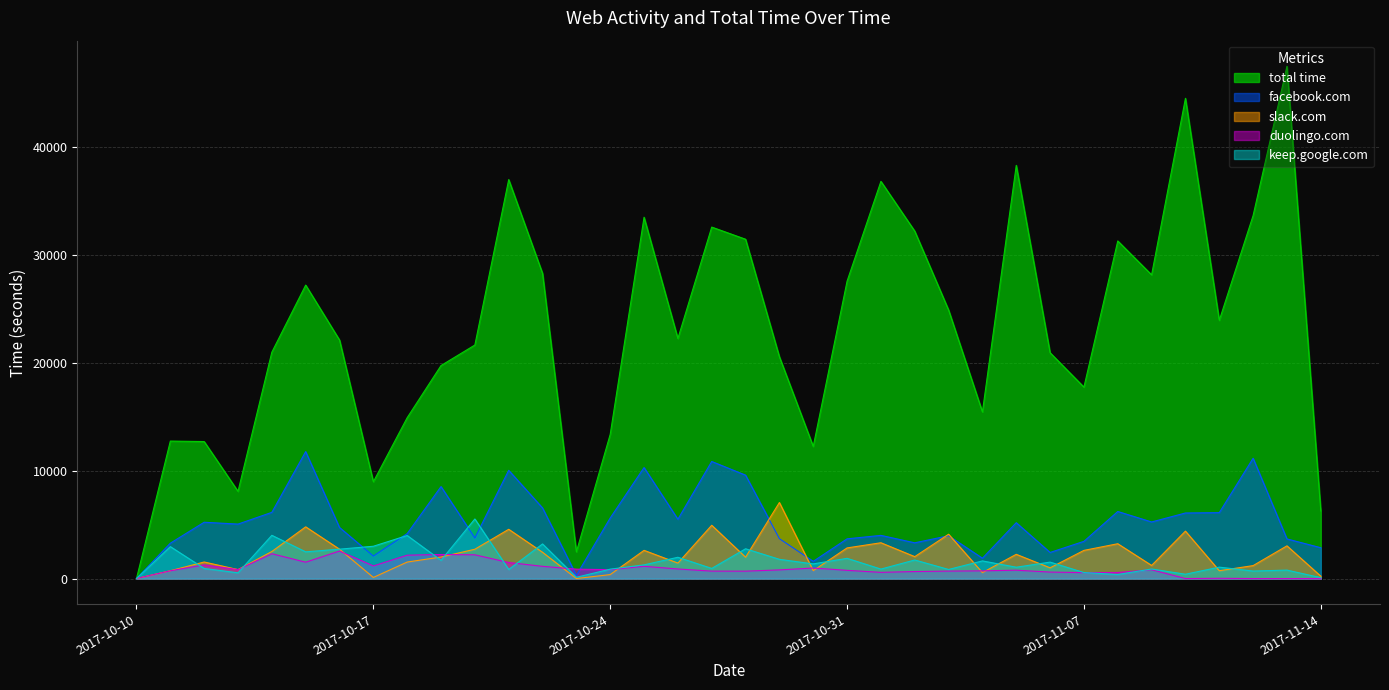

Reading right to left, extract all data points from this chart.

total time: 2017-11-14=6268	2017-11-13=47531	2017-11-12=33687	2017-11-11=23958	2017-11-10=44559	2017-11-09=28180	2017-11-08=31324	2017-11-07=17762	2017-11-06=20950	2017-11-05=38337	2017-11-04=15460	2017-11-03=24918	2017-11-02=32234	2017-11-01=36855	2017-10-31=27593	2017-10-30=12257	2017-10-29=20576	2017-10-28=31483	2017-10-27=32611	2017-10-26=22275	2017-10-25=33524	2017-10-24=13383	2017-10-23=2477	2017-10-22=28313	2017-10-21=37017	2017-10-20=21668	2017-10-19=19765	2017-10-18=14928	2017-10-17=8982	2017-10-16=22132	2017-10-15=27228	2017-10-14=21005	2017-10-13=8090	2017-10-12=12711	2017-10-11=12754	2017-10-10=3
facebook.com: 2017-11-14=2860	2017-11-13=3675	2017-11-12=11162	2017-11-11=6113	2017-11-10=6082	2017-11-09=5250	2017-11-08=6221	2017-11-07=3452	2017-11-06=2420	2017-11-05=5182	2017-11-04=1887	2017-11-03=3973	2017-11-02=3315	2017-11-01=4005	2017-10-31=3684	2017-10-30=1596	2017-10-29=3699	2017-10-28=9593	2017-10-27=10861	2017-10-26=5504	2017-10-25=10297	2017-10-24=5620	2017-10-23=298	2017-10-22=6551	2017-10-21=10040	2017-10-20=3765	2017-10-19=8533	2017-10-18=4173	2017-10-17=2091	2017-10-16=4736	2017-10-15=11777	2017-10-14=6143	2017-10-13=5052	2017-10-12=5224	2017-10-11=3281	2017-10-10=0
slack.com: 2017-11-14=219	2017-11-13=3034	2017-11-12=1200	2017-11-11=726	2017-11-10=4400	2017-11-09=1216	2017-11-08=3230	2017-11-07=2613	2017-11-06=994	2017-11-05=2247	2017-11-04=552	2017-11-03=4111	2017-11-02=2032	2017-11-01=3320	2017-10-31=2841	2017-10-30=732	2017-10-29=7054	2017-10-28=1981	2017-10-27=4943	2017-10-26=1434	2017-10-25=2616	2017-10-24=367	2017-10-23=0	2017-10-22=2437	2017-10-21=4570	2017-10-20=2720	2017-10-19=1997	2017-10-18=1530	2017-10-17=101	2017-10-16=2721	2017-10-15=4797	2017-10-14=2508	2017-10-13=831	2017-10-12=1535	2017-10-11=725	2017-10-10=0
duolingo.com: 2017-11-14=0	2017-11-13=0	2017-11-12=0	2017-11-11=23	2017-11-10=0	2017-11-09=814	2017-11-08=561	2017-11-07=550	2017-11-06=599	2017-11-05=774	2017-11-04=715	2017-11-03=690	2017-11-02=649	2017-11-01=575	2017-10-31=761	2017-10-30=976	2017-10-29=801	2017-10-28=685	2017-10-27=689	2017-10-26=886	2017-10-25=1136	2017-10-24=824	2017-10-23=868	2017-10-22=1134	2017-10-21=1487	2017-10-20=2202	2017-10-19=2231	2017-10-18=2167	2017-10-17=1170	2017-10-16=2551	2017-10-15=1516	2017-10-14=2303	2017-10-13=828	2017-10-12=1269	2017-10-11=718	2017-10-10=3
keep.google.com: 2017-11-14=82	2017-11-13=782	2017-11-12=695	2017-11-11=1057	2017-11-10=399	2017-11-09=885	2017-11-08=376	2017-11-07=556	2017-11-06=1523	2017-11-05=1050	2017-11-04=1634	2017-11-03=843	2017-11-02=1721	2017-11-01=877	2017-10-31=1875	2017-10-30=1358	2017-10-29=1783	2017-10-28=2762	2017-10-27=938	2017-10-26=1973	2017-10-25=1269	2017-10-24=870	2017-10-23=115	2017-10-22=3210	2017-10-21=840	2017-10-20=5526	2017-10-19=1691	2017-10-18=3992	2017-10-17=2995	2017-10-16=2725	2017-10-15=2477	2017-10-14=4010	2017-10-13=531	2017-10-12=936	2017-10-11=2961	2017-10-10=0